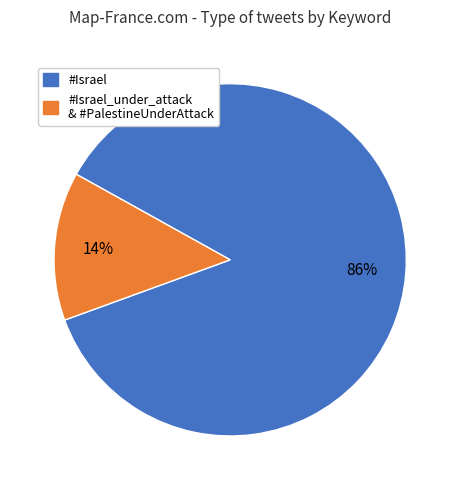

Do #Israel and #Israel_under_attack & #PalestineUnderAttack together represent more than half of the pie?

Yes